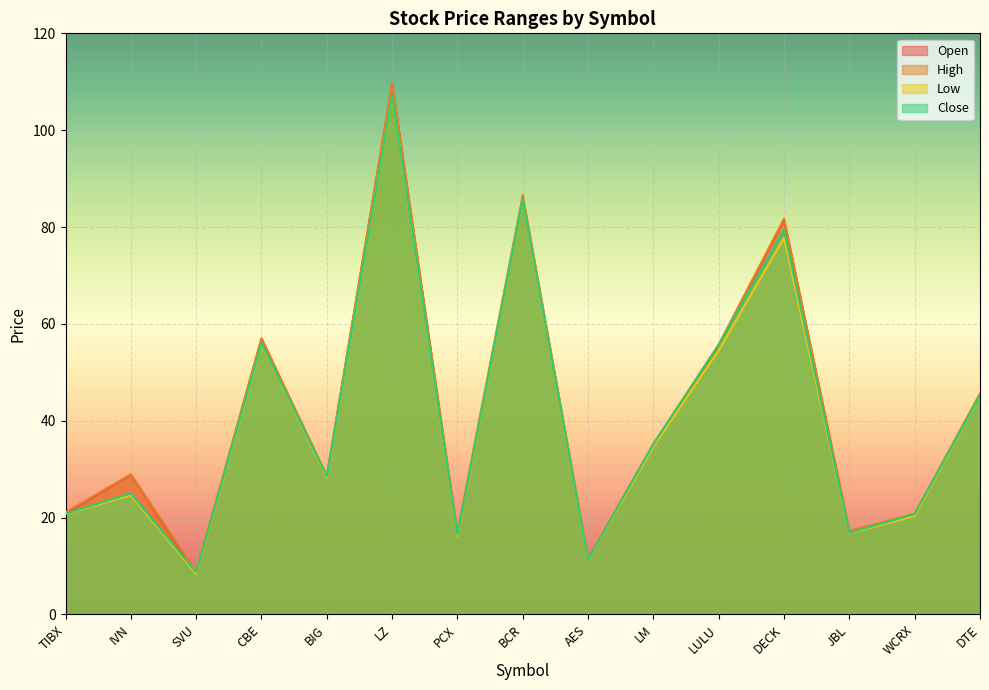

At how many categories does at least one series exceed 30?

7